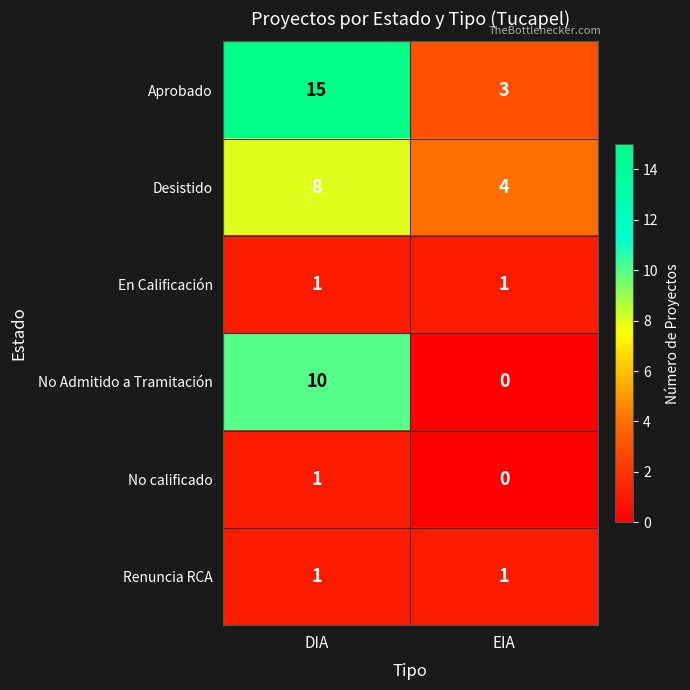

Which series has the widest spread of values?

Aprobado